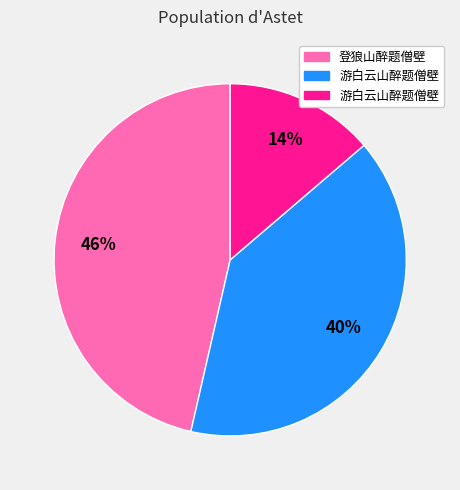

To the nearest percent, what is the average slice percentage?

33%